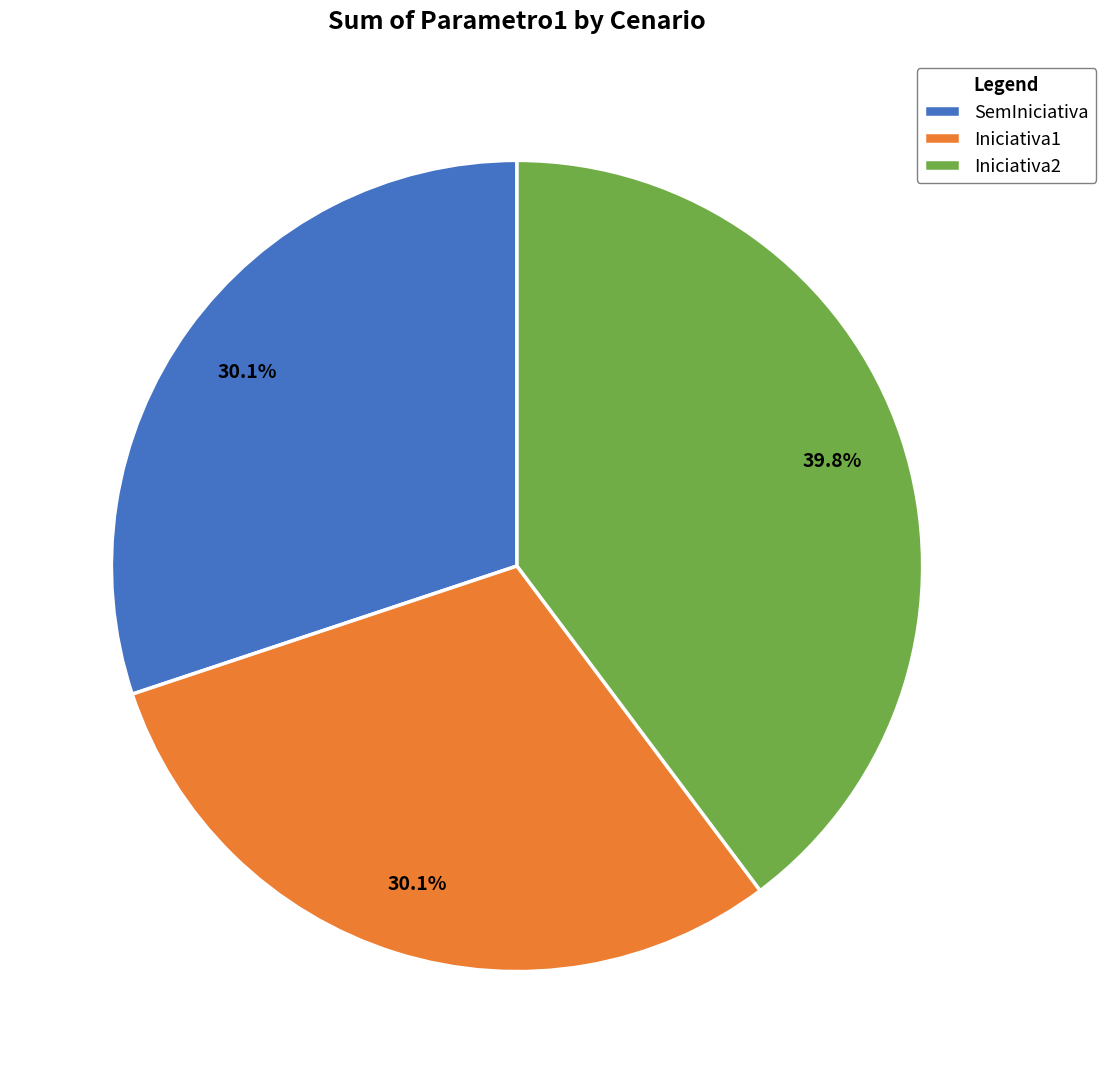

Approximately how many times larger is the value at SemIniciativa compared to Iniciativa1?

1.0